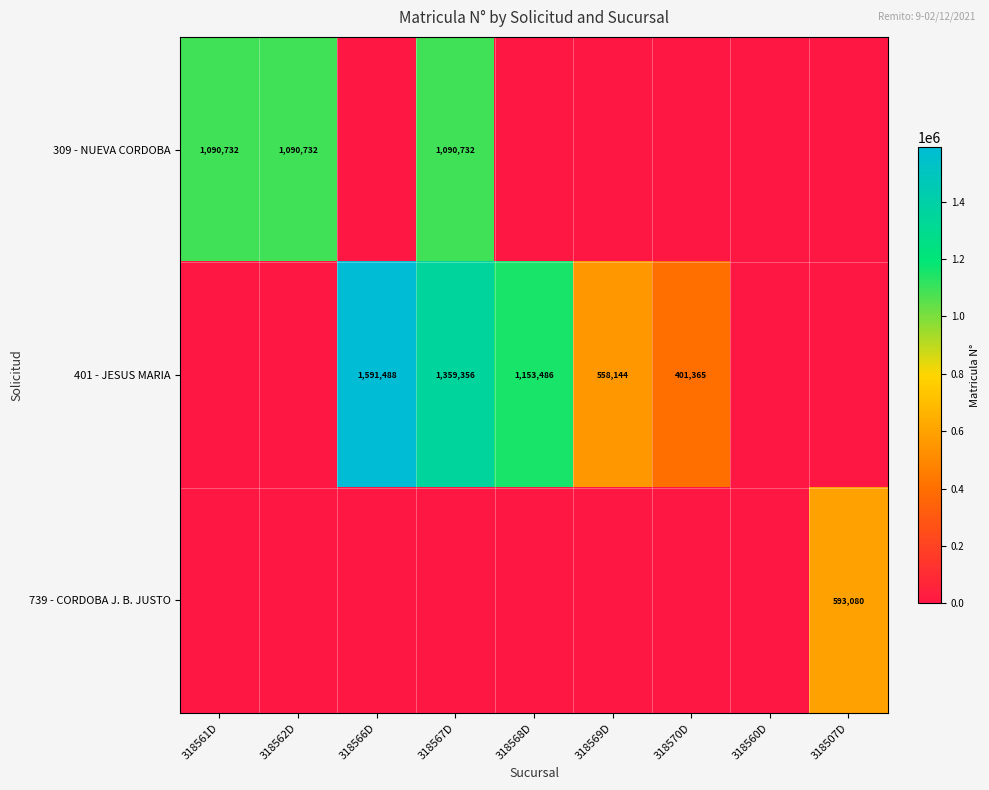

Which series has the widest spread of values?

401 - JESUS MARIA